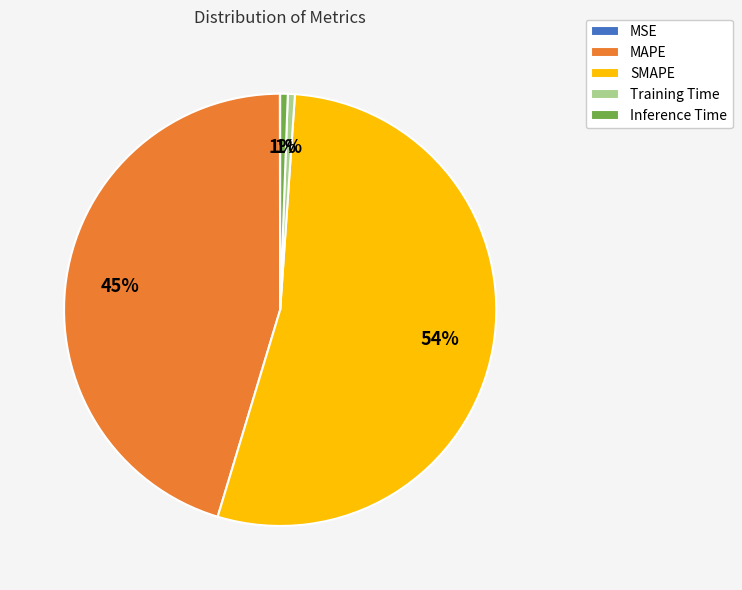

True or false: Inference Time accounts for 6% of the total.

False